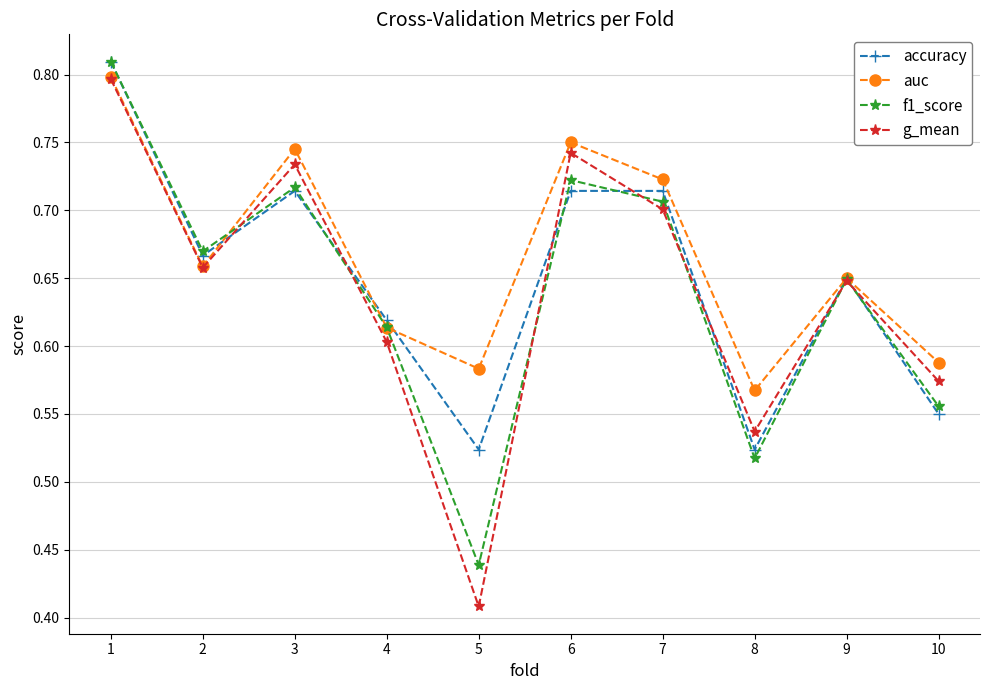

Which label corresponds to the largest value in the chart?

1